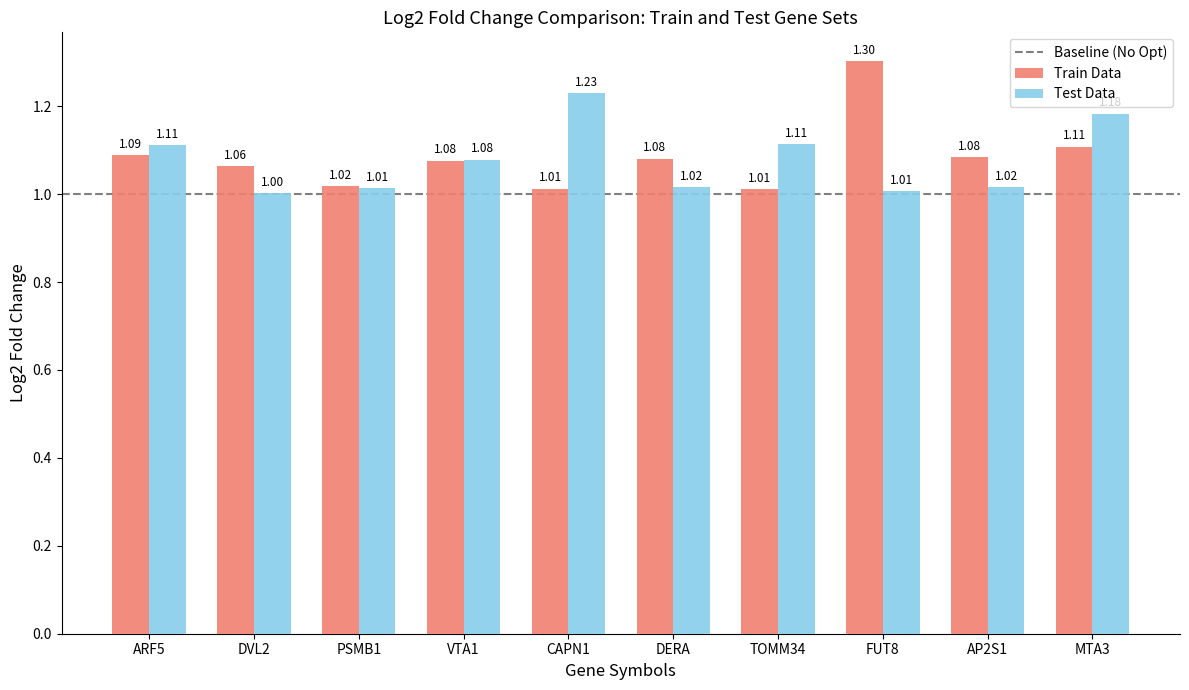

What is the smallest value displayed?

1.0